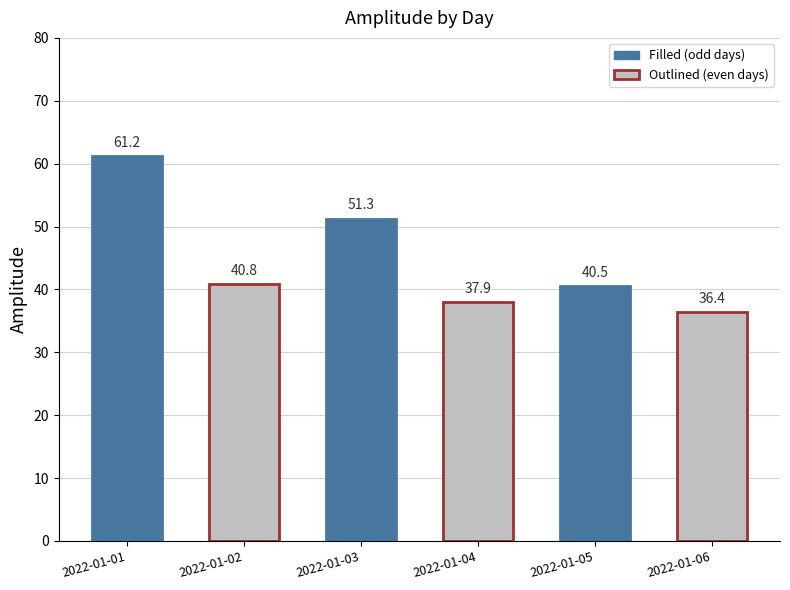

Rank the categories by value from lowest to highest.

2022-01-06, 2022-01-04, 2022-01-05, 2022-01-02, 2022-01-03, 2022-01-01